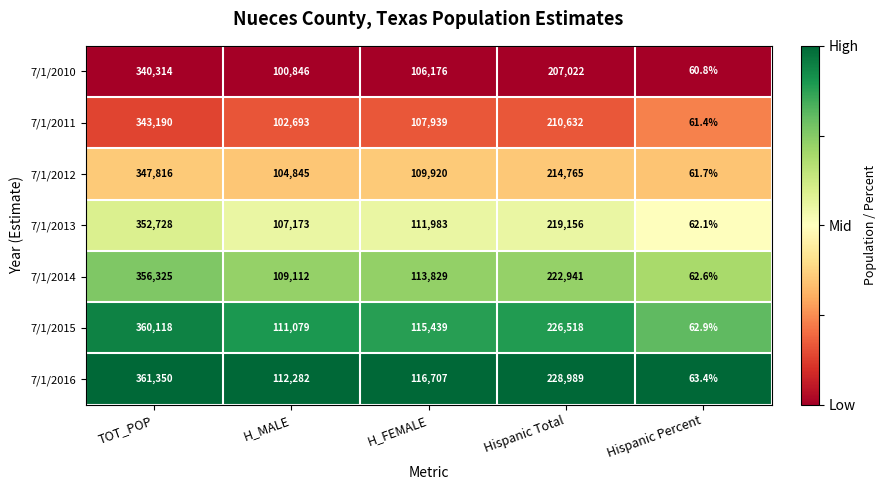

What is the difference between the 7/1/2010 values at H_MALE and H_FEMALE?

5330.0